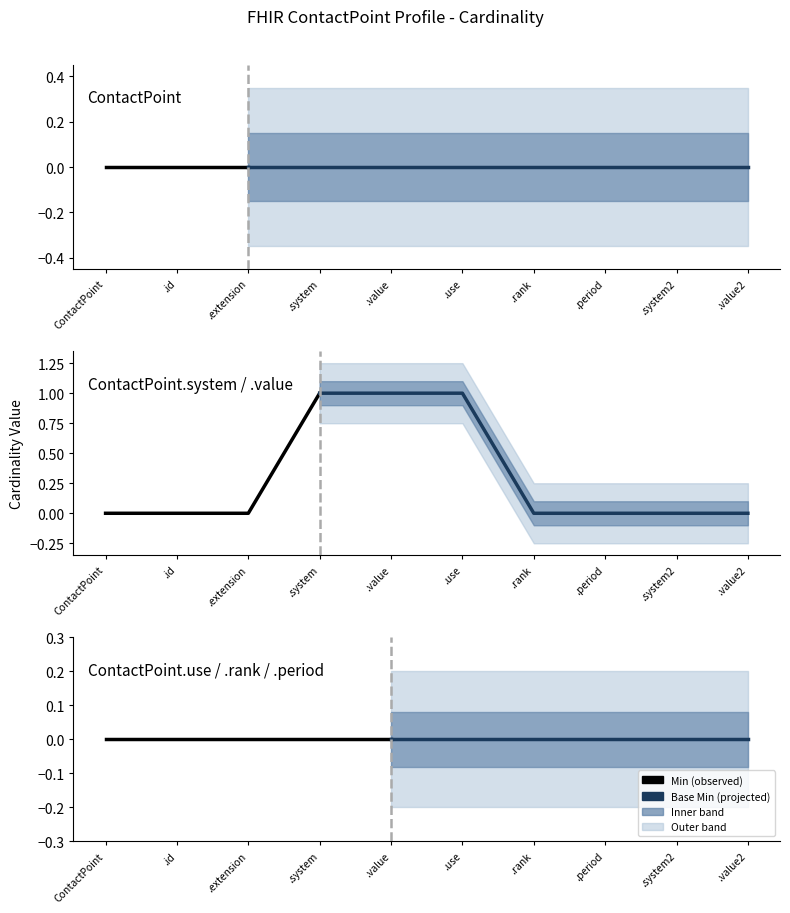

True or false: Base Min and Min intersect in this chart.

False